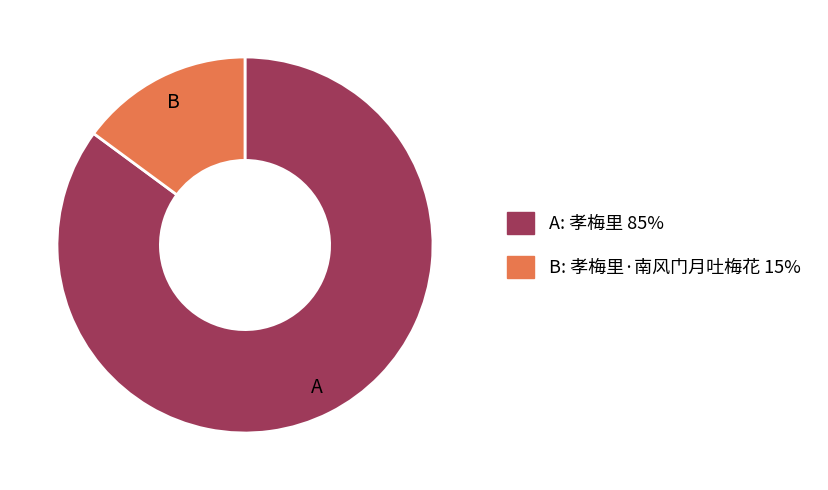

Does any single category account for the majority?

Yes